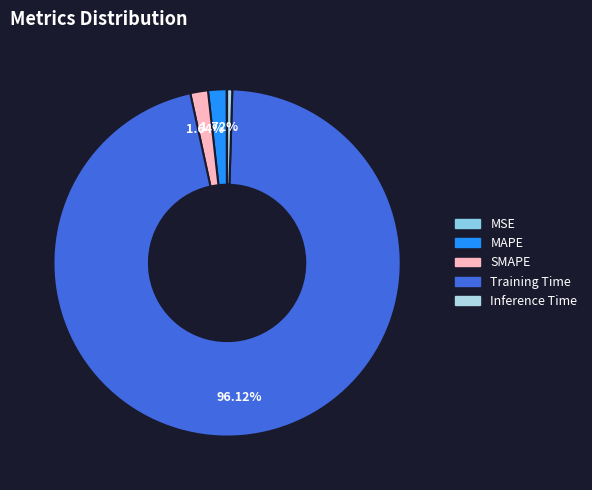

Which slice is the largest?

Training Time